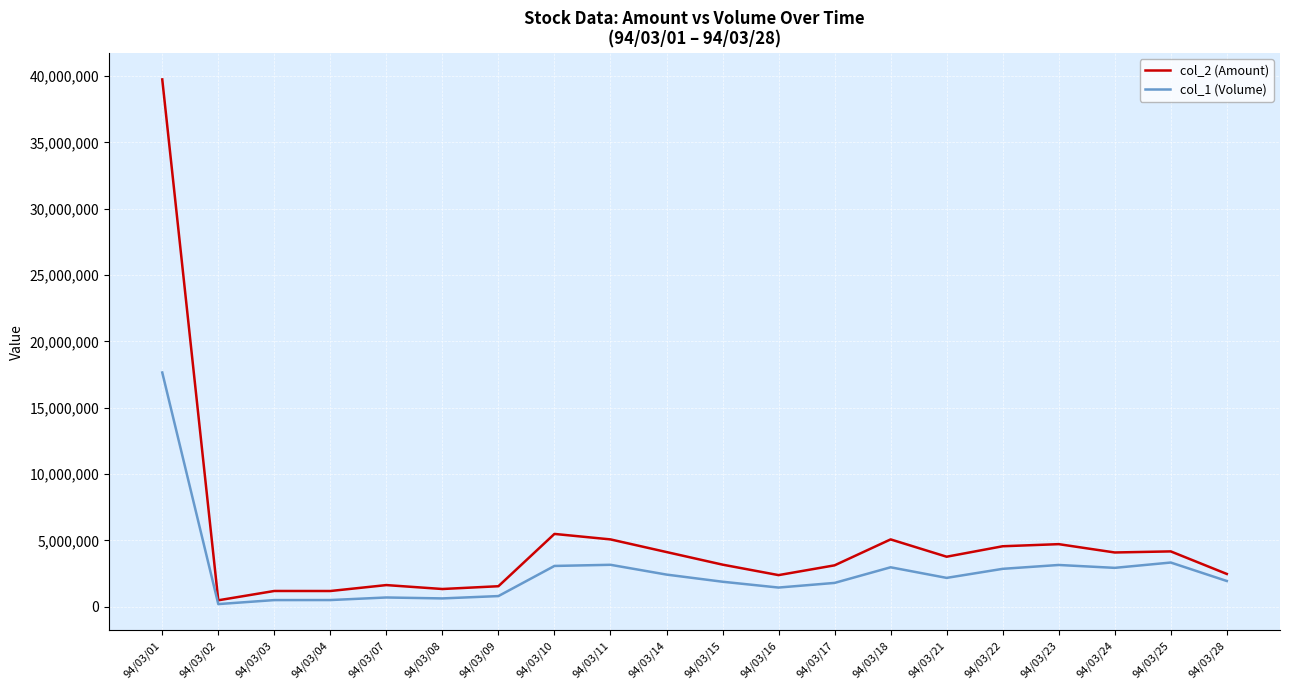

What is the maximum value shown in the chart?

39752090